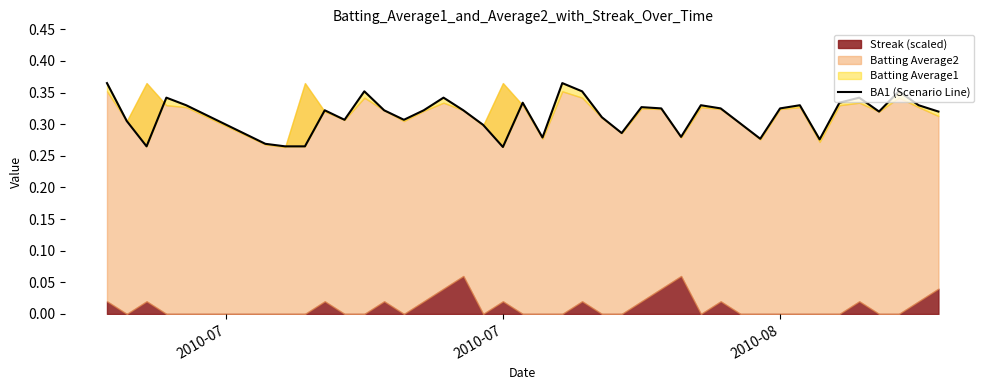

True or false: the data has more than 0 interior local peaks.

True